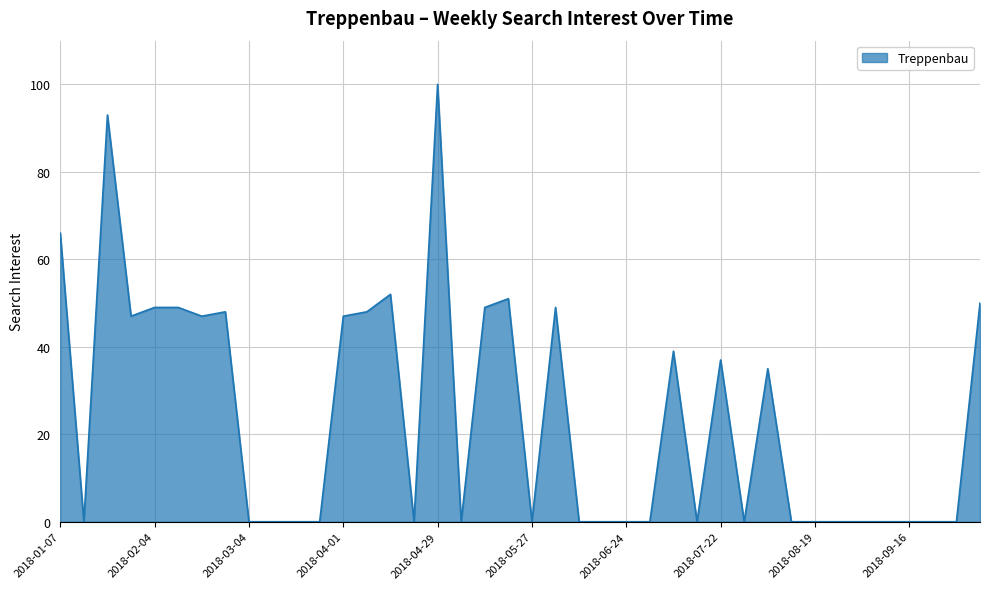

What is the greatest value displayed?

100